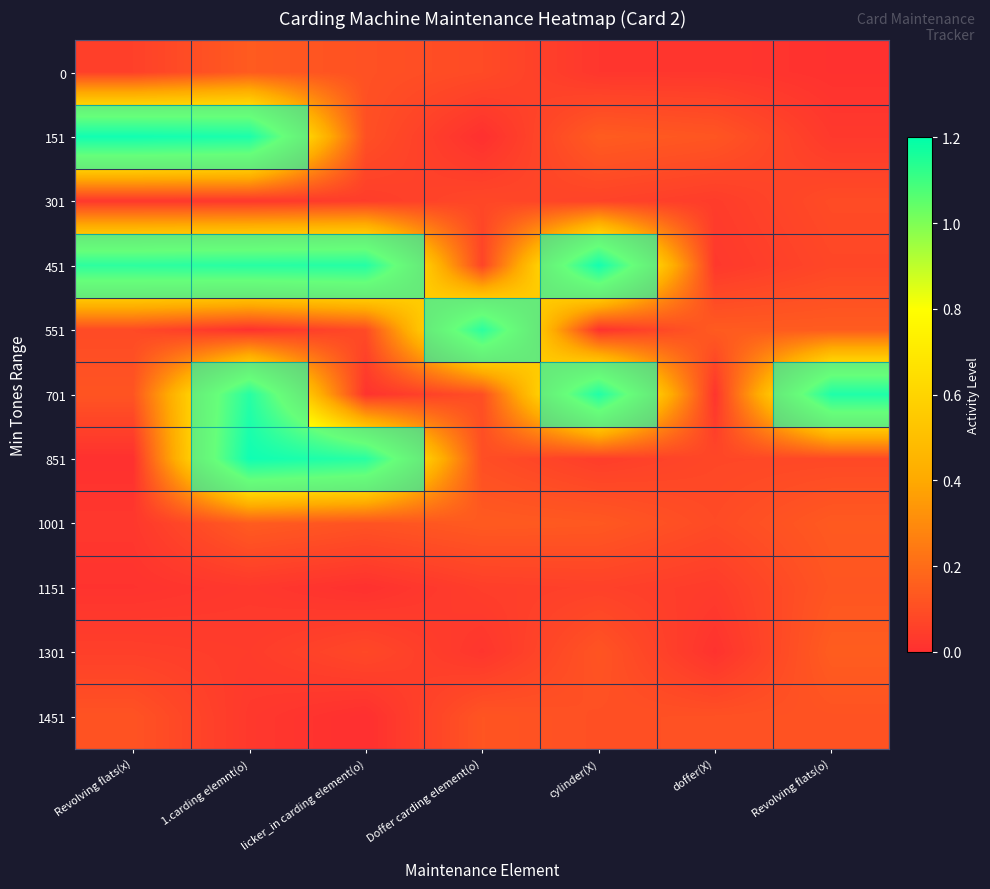

Reading right to left, list all the values displayed in this chart.

0: Revolving flats(o)=0.0	doffer(X)=0.0	cylinder(X)=0.0	Doffer carding element(o)=0.1	licker_in carding element(o)=0.1	1.carding elemnt(o)=0.1	Revolving flats(x)=0.1
151: Revolving flats(o)=0.0	doffer(X)=0.1	cylinder(X)=0.1	Doffer carding element(o)=0.0	licker_in carding element(o)=0.1	1.carding elemnt(o)=1.1	Revolving flats(x)=1.1
301: Revolving flats(o)=0.1	doffer(X)=0.0	cylinder(X)=0.1	Doffer carding element(o)=0.1	licker_in carding element(o)=0.0	1.carding elemnt(o)=0.0	Revolving flats(x)=0.0
451: Revolving flats(o)=0.1	doffer(X)=0.0	cylinder(X)=1.1	Doffer carding element(o)=0.1	licker_in carding element(o)=1.1	1.carding elemnt(o)=1.0	Revolving flats(x)=1.0
551: Revolving flats(o)=0.1	doffer(X)=0.1	cylinder(X)=0.0	Doffer carding element(o)=1.0	licker_in carding element(o)=0.1	1.carding elemnt(o)=0.0	Revolving flats(x)=0.1
701: Revolving flats(o)=1.1	doffer(X)=0.0	cylinder(X)=1.1	Doffer carding element(o)=0.1	licker_in carding element(o)=0.0	1.carding elemnt(o)=1.0	Revolving flats(x)=0.1
851: Revolving flats(o)=0.1	doffer(X)=0.1	cylinder(X)=0.0	Doffer carding element(o)=0.1	licker_in carding element(o)=1.0	1.carding elemnt(o)=1.1	Revolving flats(x)=0.0
1001: Revolving flats(o)=0.1	doffer(X)=0.1	cylinder(X)=0.1	Doffer carding element(o)=0.1	licker_in carding element(o)=0.1	1.carding elemnt(o)=0.1	Revolving flats(x)=0.0
1151: Revolving flats(o)=0.1	doffer(X)=0.0	cylinder(X)=0.1	Doffer carding element(o)=0.0	licker_in carding element(o)=0.0	1.carding elemnt(o)=0.0	Revolving flats(x)=0.0
1301: Revolving flats(o)=0.1	doffer(X)=0.0	cylinder(X)=0.1	Doffer carding element(o)=0.0	licker_in carding element(o)=0.1	1.carding elemnt(o)=0.0	Revolving flats(x)=0.1
1451: Revolving flats(o)=0.1	doffer(X)=0.1	cylinder(X)=0.1	Doffer carding element(o)=0.1	licker_in carding element(o)=0.0	1.carding elemnt(o)=0.0	Revolving flats(x)=0.1